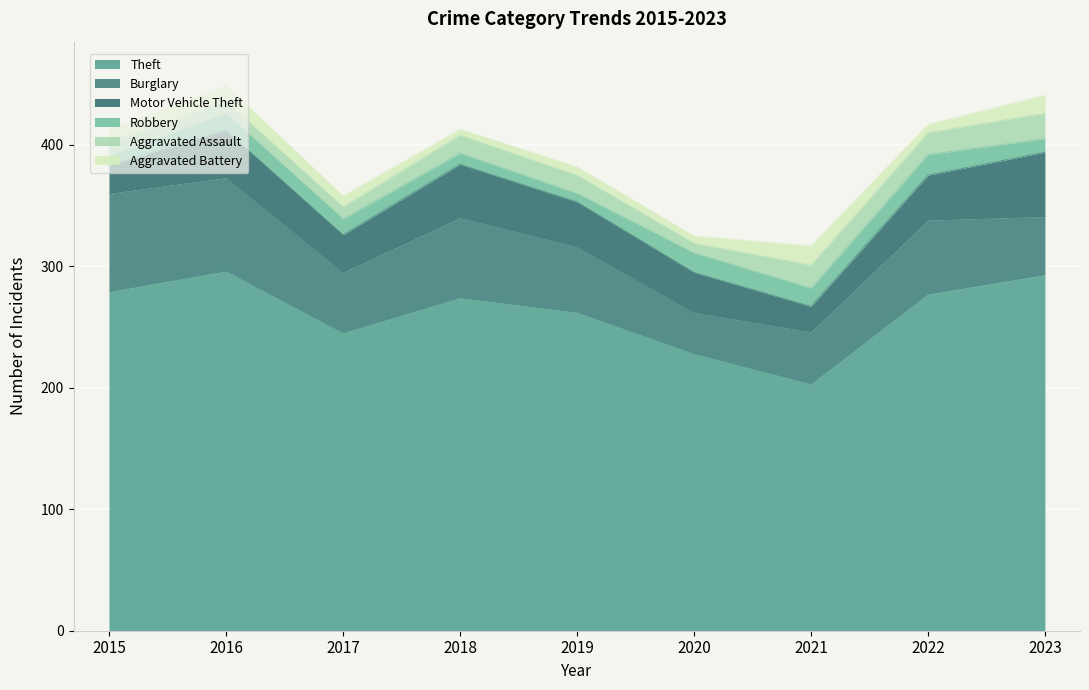

What is the value of the Robbery point at the 7th from the left?

15